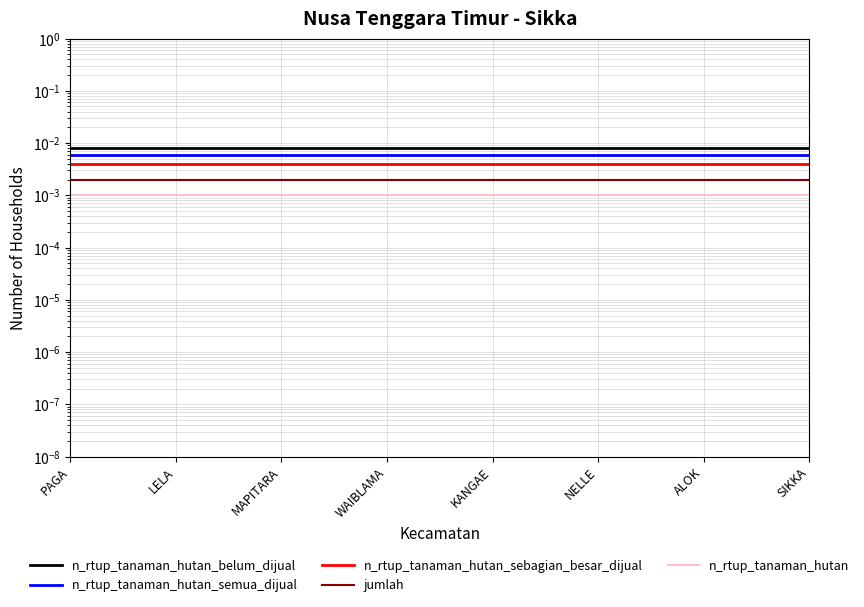

Which series has the widest spread of values?

n_rtup_tanaman_hutan_belum_dijual